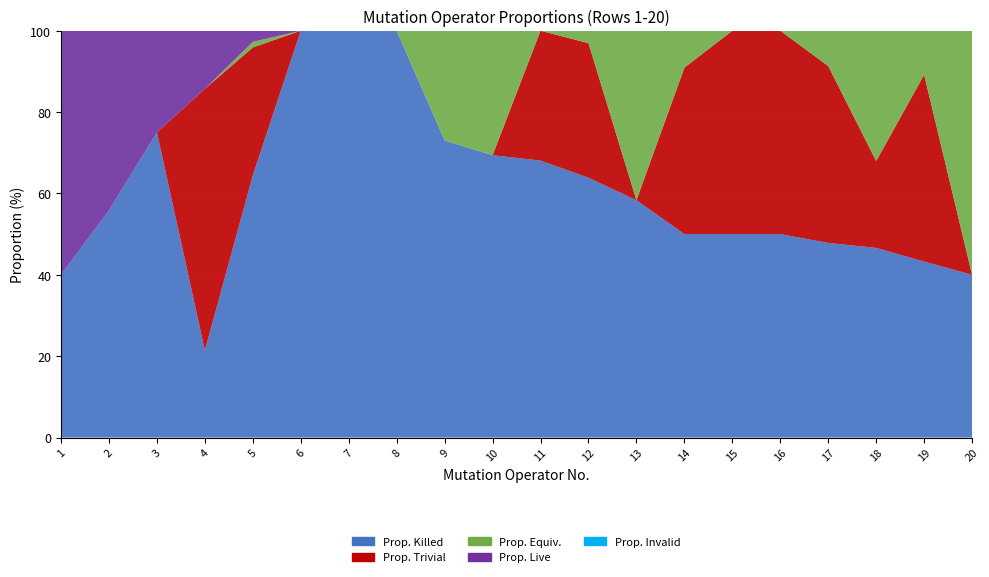

Reading left to right, what are all the values shown in this chart?

Prop. Killed: 1=40.0	2=55.8	3=75.0	4=21.4	5=64.4	6=100.0	7=100.0	8=100.0	9=73.0	10=69.4	11=68.1	12=63.9	13=58.3	14=50.0	15=50.0	16=50.0	17=47.8	18=46.6	19=43.2	20=40.0
Prop. Trivial: 1=0.0	2=0.0	3=0.0	4=64.3	5=31.4	6=0.0	7=0.0	8=0.0	9=0.0	10=0.0	11=31.9	12=33.1	13=0.0	14=40.9	15=50.0	16=50.0	17=43.5	18=21.4	19=46.0	20=0.0
Prop. Equiv.: 1=0.0	2=0.0	3=0.0	4=0.0	5=1.4	6=0.0	7=0.0	8=0.0	9=27.0	10=30.6	11=0.0	12=3.1	13=41.7	14=9.1	15=0.0	16=0.0	17=8.7	18=32.0	19=10.8	20=60.0
Prop. Live: 1=60.0	2=44.2	3=25.0	4=14.3	5=2.7	6=0.0	7=0.0	8=0.0	9=0.0	10=0.0	11=0.0	12=0.0	13=0.0	14=0.0	15=0.0	16=0.0	17=0.0	18=0.0	19=0.0	20=0.0
Prop. Invalid: 1=0.0	2=0.0	3=0.0	4=0.0	5=0.0	6=0.0	7=0.0	8=0.0	9=0.0	10=0.0	11=0.0	12=0.0	13=0.0	14=0.0	15=0.0	16=0.0	17=0.0	18=0.0	19=0.0	20=0.0